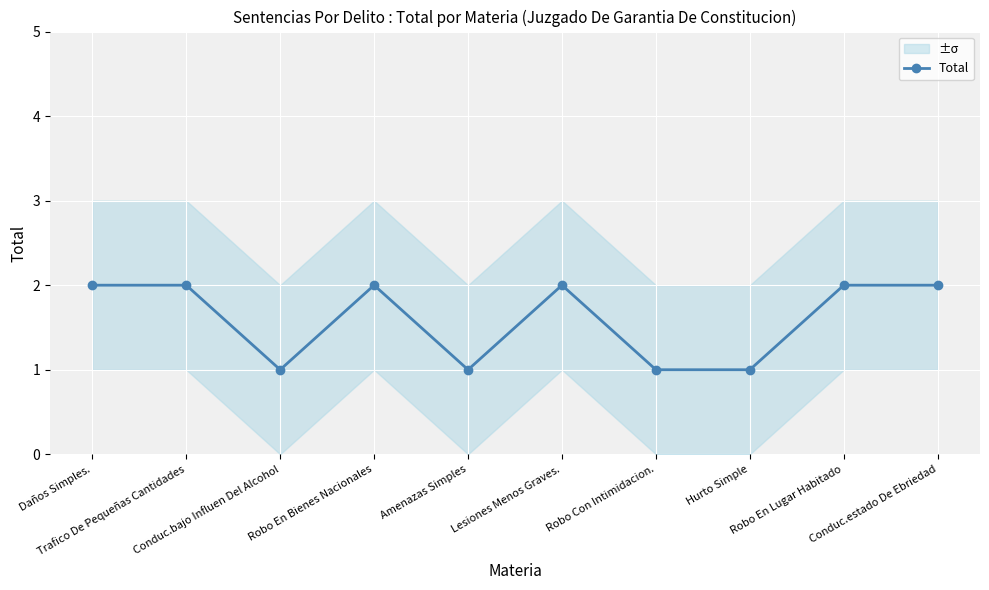

At which label is the value closest to 1?

Conduc.bajo Influen Del Alcohol